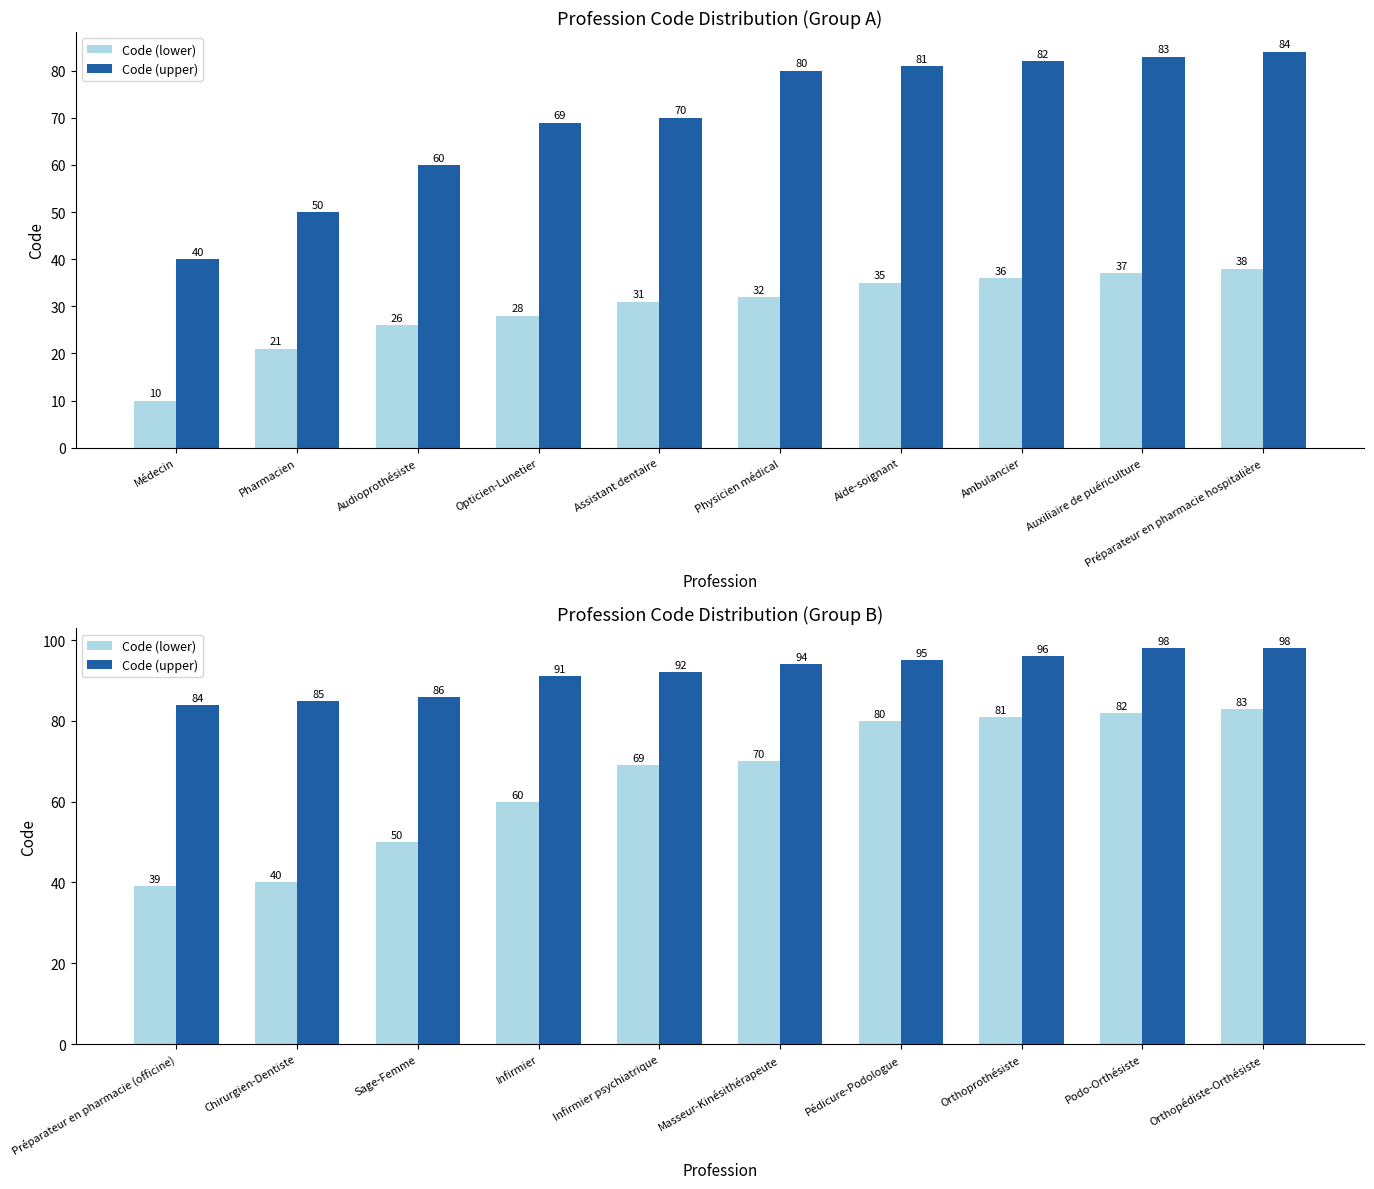

At which category is the sum across all series the highest?

Orthopédiste-Orthésiste